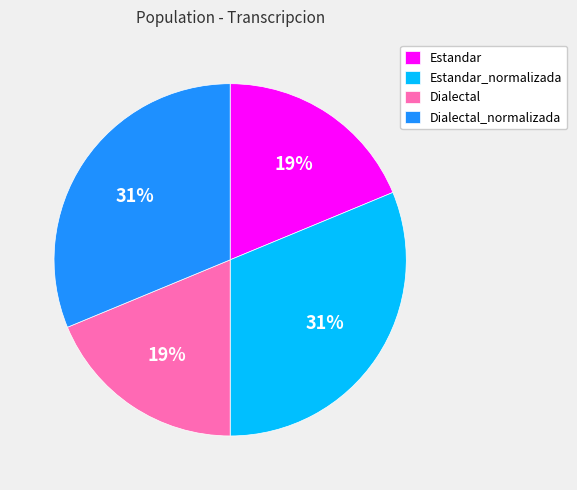

The Estandar_normalizada slice represents 31% of the pie. True or false?

True